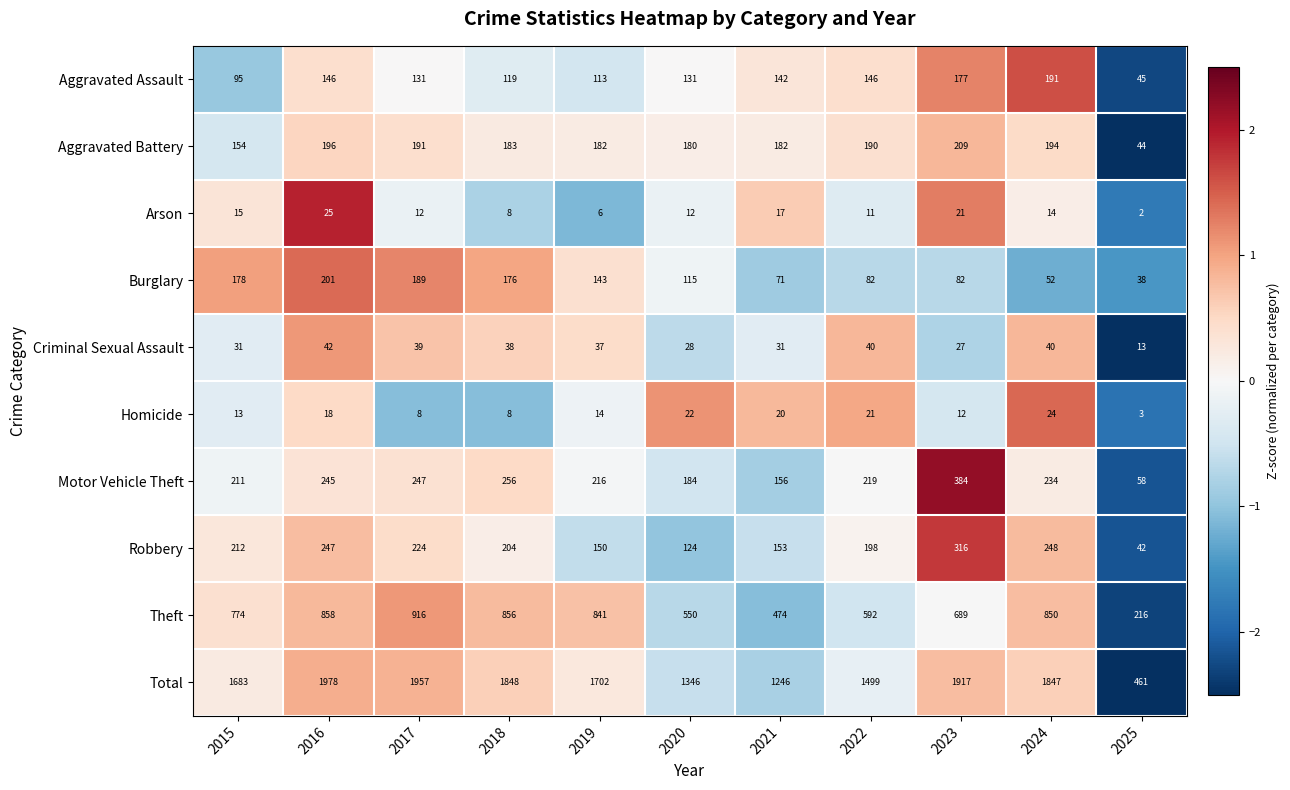

Which series has the largest range (max minus min)?

Total